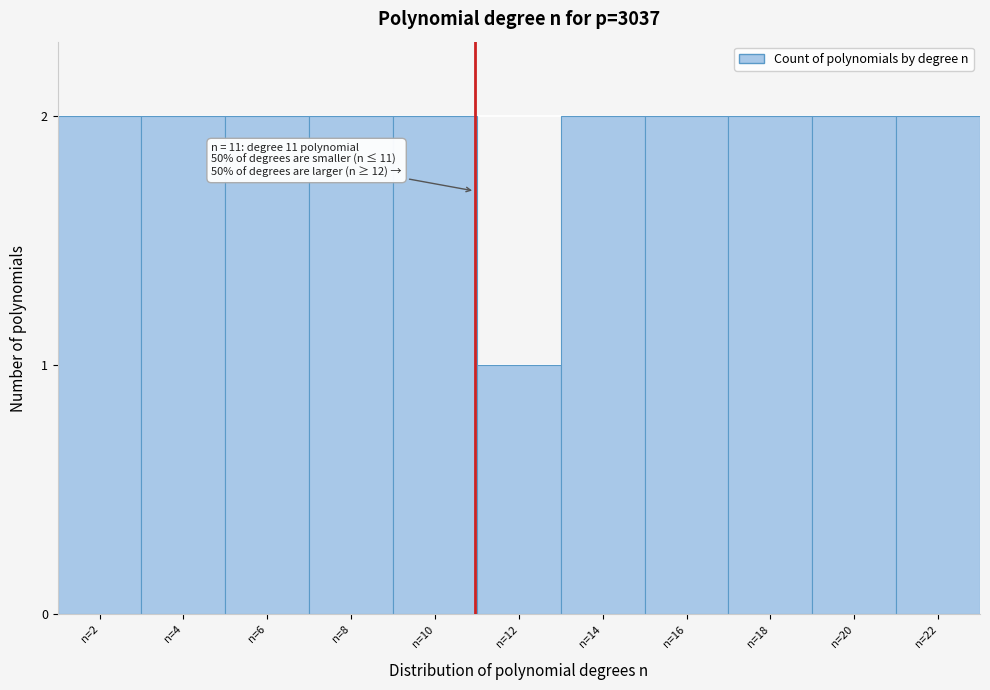

Reading left to right, what are all the values shown in this chart?

n=2=2	n=4=2	n=6=2	n=8=2	n=10=2	n=12=1	n=14=2	n=16=2	n=18=2	n=20=2	n=22=2